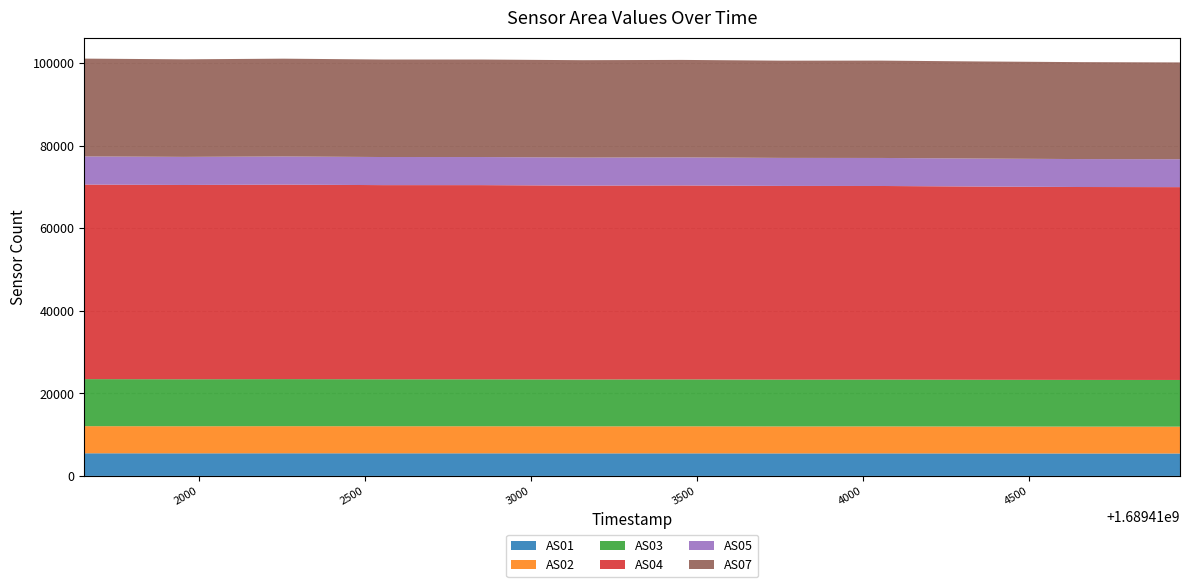

Reading left to right, extract all data points from this chart.

AS01: 1689411654=5484	1689411954=5471	1689412254=5483	1689412554=5475	1689412854=5473	1689413154=5459	1689413454=5468	1689413754=5452	1689414054=5460	1689414354=5445	1689414654=5437	1689414954=5431
AS02: 1689411654=6569	1689411954=6558	1689412254=6567	1689412554=6556	1689412854=6555	1689413154=6544	1689413454=6550	1689413754=6534	1689414054=6537	1689414354=6522	1689414654=6511	1689414954=6506
AS03: 1689411654=11401	1689411954=11387	1689412254=11405	1689412554=11382	1689412854=11381	1689413154=11363	1689413454=11372	1689413754=11350	1689414054=11358	1689414354=11334	1689414654=11317	1689414954=11310
AS04: 1689411654=47134	1689411954=47073	1689412254=47119	1689412554=47039	1689412854=47040	1689413154=46965	1689413454=46978	1689413754=46924	1689414054=46888	1689414354=46805	1689414654=46729	1689414954=46718
AS05: 1689411654=6818	1689411954=6808	1689412254=6820	1689412554=6806	1689412854=6804	1689413154=6796	1689413454=6802	1689413754=6788	1689414054=6790	1689414354=6780	1689414654=6768	1689414954=6762
AS07: 1689411654=23695	1689411954=23633	1689412254=23694	1689412554=23623	1689412854=23625	1689413154=23592	1689413454=23619	1689413754=23552	1689414054=23582	1689414354=23523	1689414654=23485	1689414954=23450